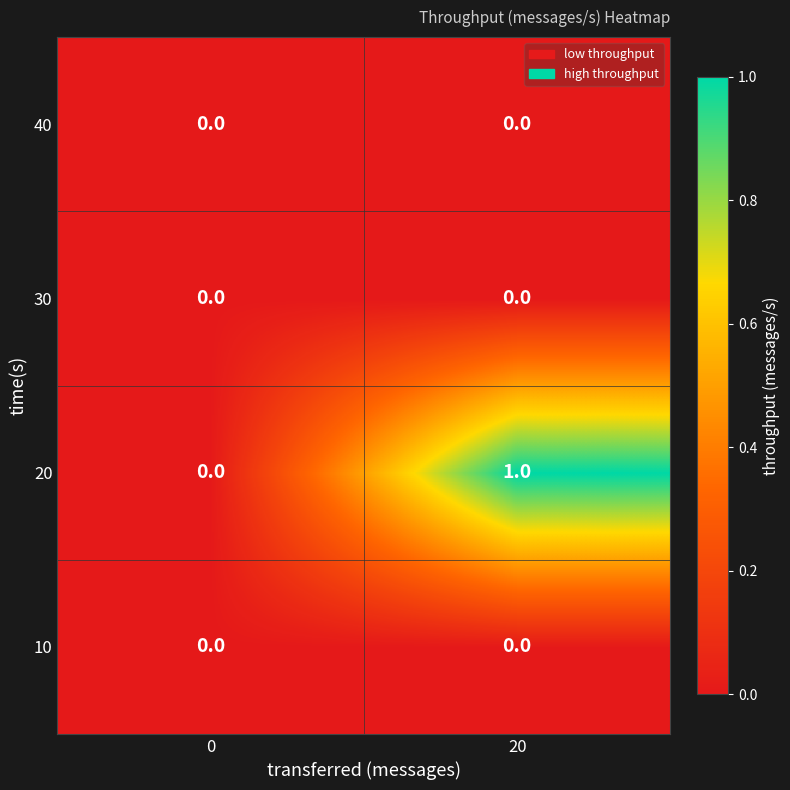

True or false: 20 has a value of 1 at 20.

True